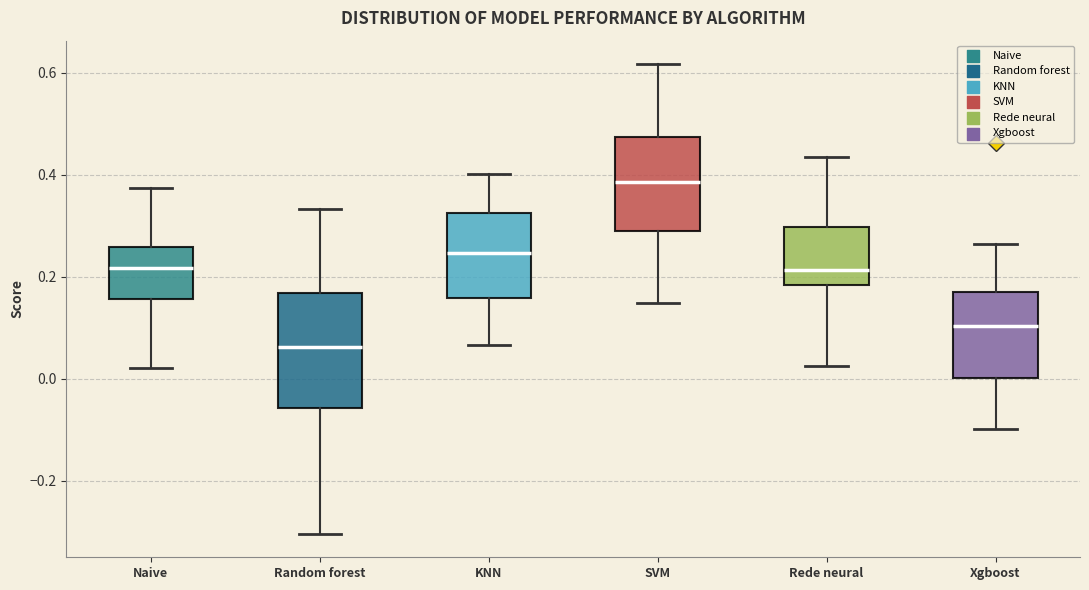

Which box is the tallest, from its lower edge to its upper edge?

Random forest